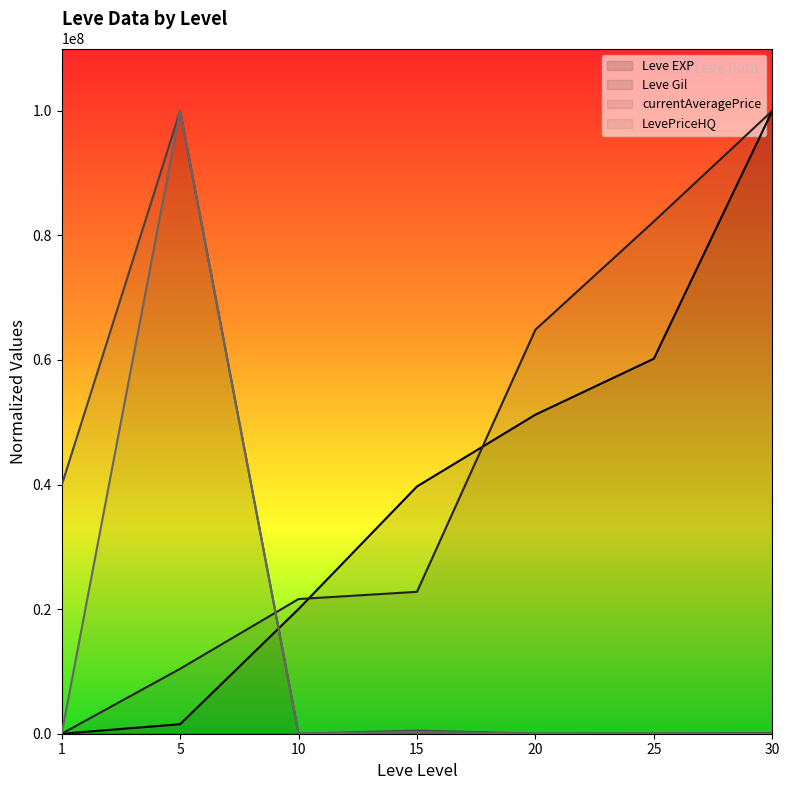

What is the total value across all series at 20?

116119845.9